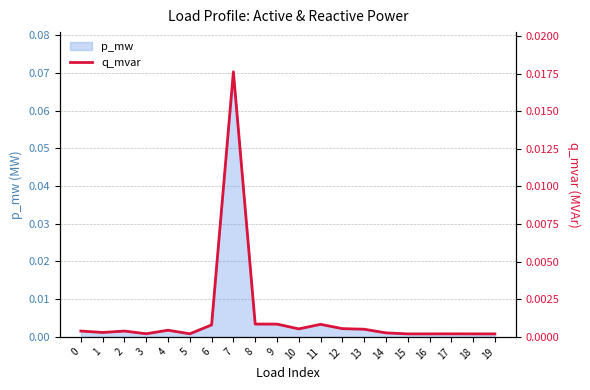

Where is the first local minimum?

1